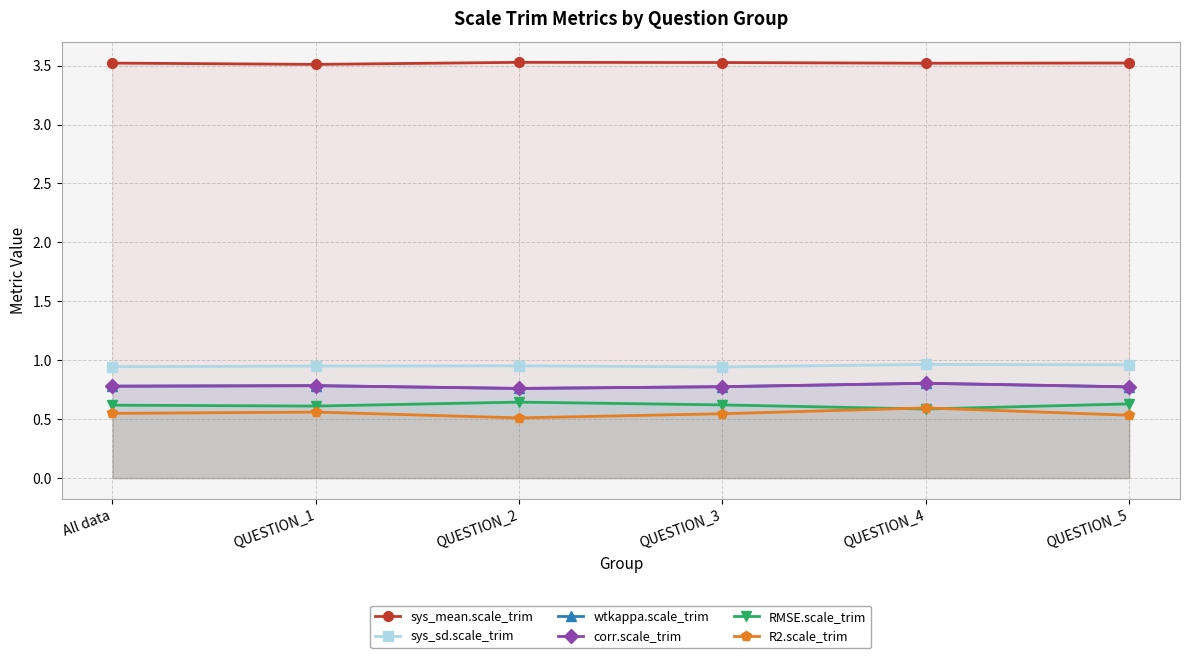

Reading right to left, what are all the values shown in this chart?

sys_mean.scale_trim: QUESTION_5=3.5	QUESTION_4=3.5	QUESTION_3=3.5	QUESTION_2=3.5	QUESTION_1=3.5	All data=3.5
sys_sd.scale_trim: QUESTION_5=1.0	QUESTION_4=1.0	QUESTION_3=0.9	QUESTION_2=1.0	QUESTION_1=1.0	All data=0.9
wtkappa.scale_trim: QUESTION_5=0.8	QUESTION_4=0.8	QUESTION_3=0.8	QUESTION_2=0.8	QUESTION_1=0.8	All data=0.8
corr.scale_trim: QUESTION_5=0.8	QUESTION_4=0.8	QUESTION_3=0.8	QUESTION_2=0.8	QUESTION_1=0.8	All data=0.8
RMSE.scale_trim: QUESTION_5=0.6	QUESTION_4=0.6	QUESTION_3=0.6	QUESTION_2=0.6	QUESTION_1=0.6	All data=0.6
R2.scale_trim: QUESTION_5=0.5	QUESTION_4=0.6	QUESTION_3=0.5	QUESTION_2=0.5	QUESTION_1=0.6	All data=0.5